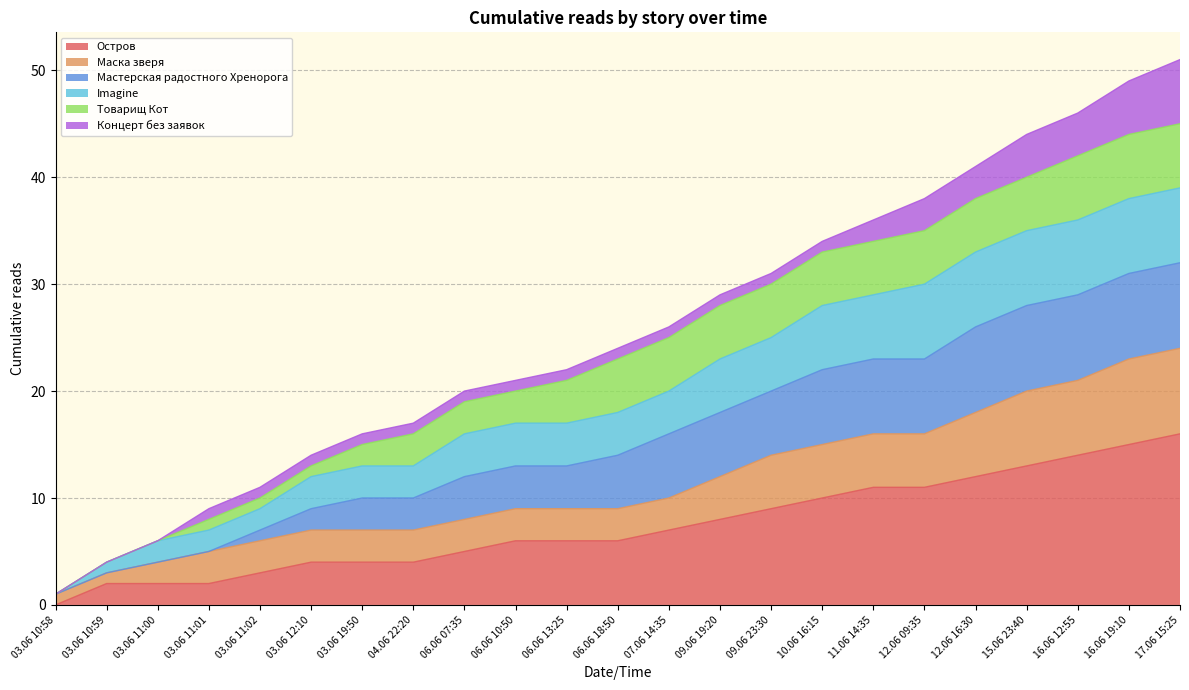

What is the total value across all series at 09.06 23:30?

31